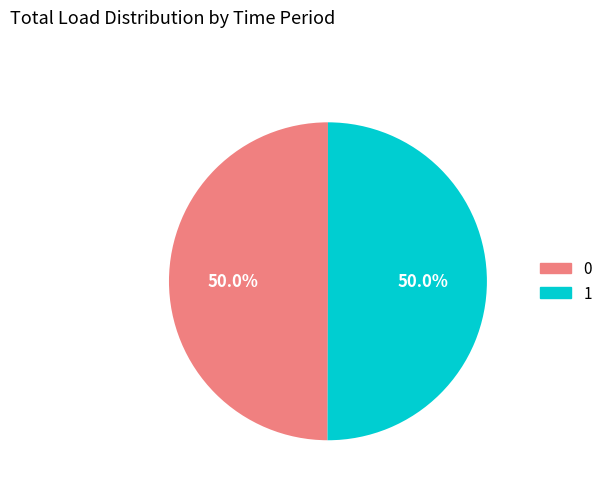

True or false: 1 accounts for 42% of the total.

False